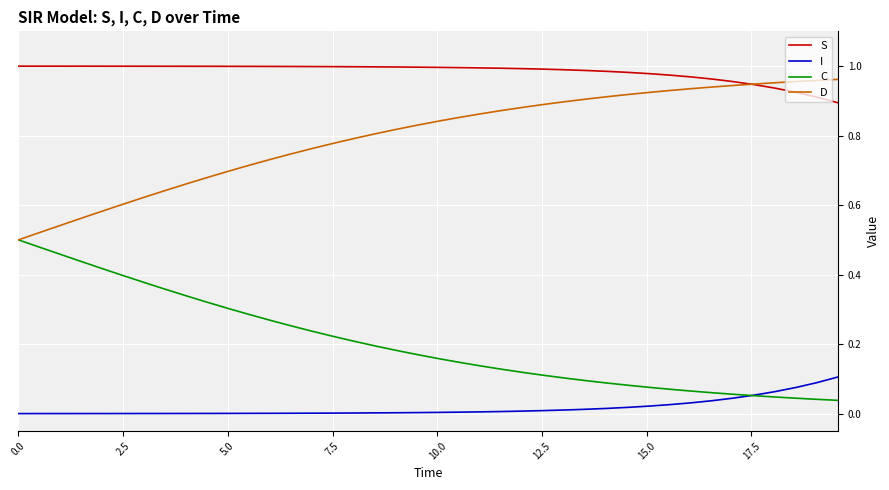

List the series in order of their overall mean, lowest first.

I, C, D, S